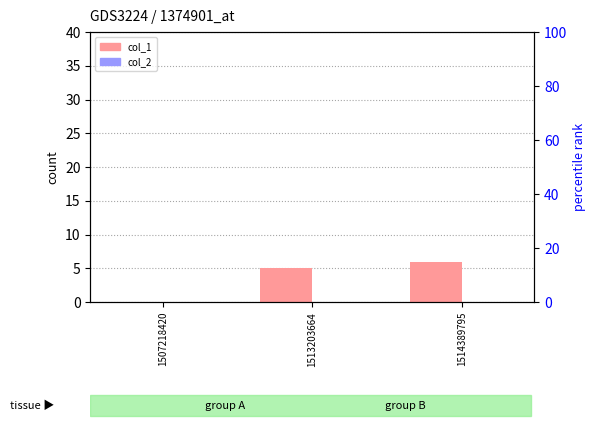

Which category has the lowest value in the col_2 series?

1507218420